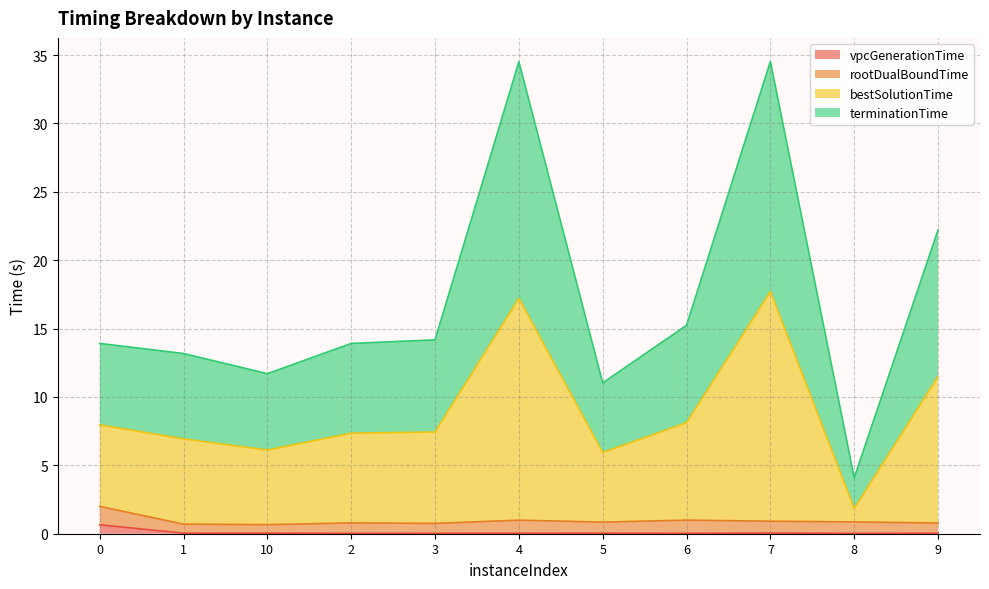

True or false: vpcGenerationTime and bestSolutionTime cross at least once.

False